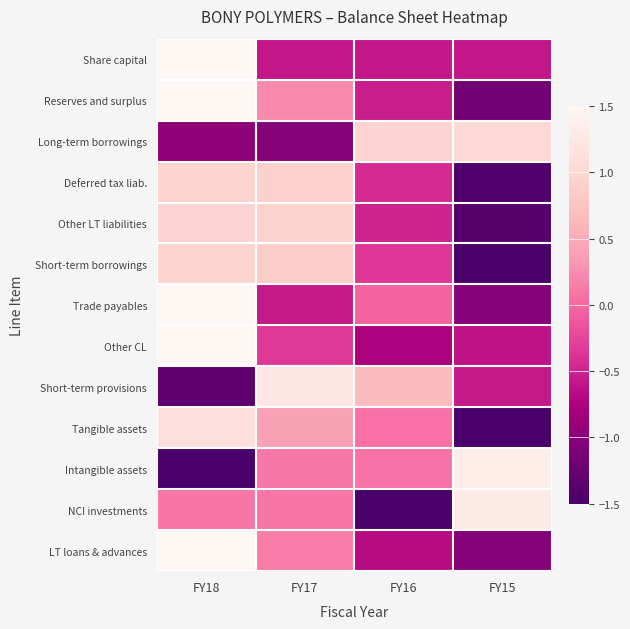

Which category has the lowest value across all series?

FY15